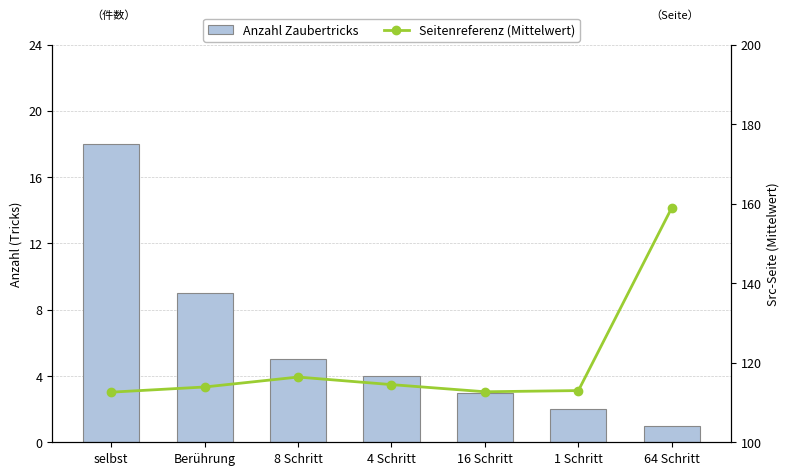

How many categories are shown in the chart?

7